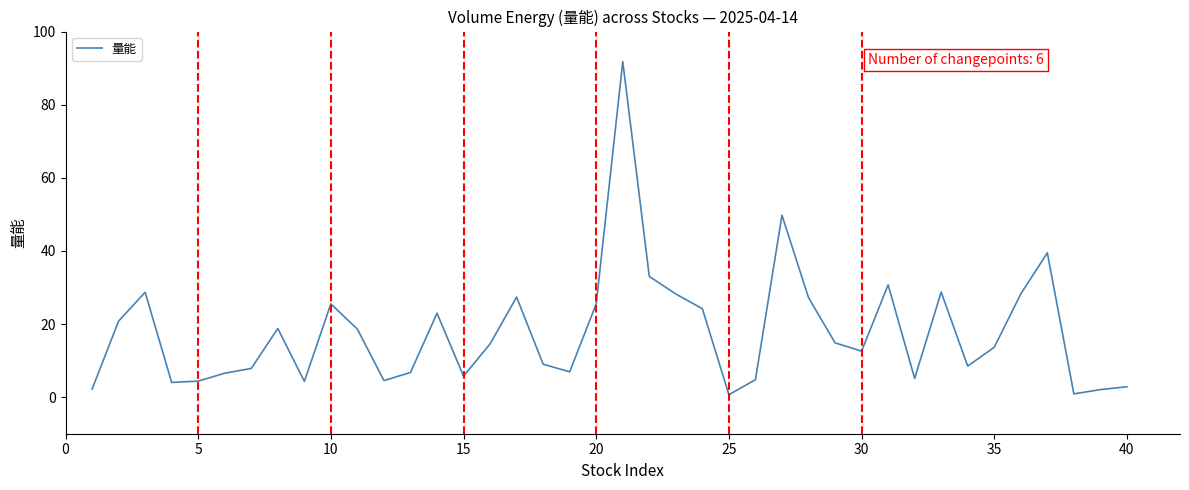

What is the difference between the second highest and minimum values?

49.1